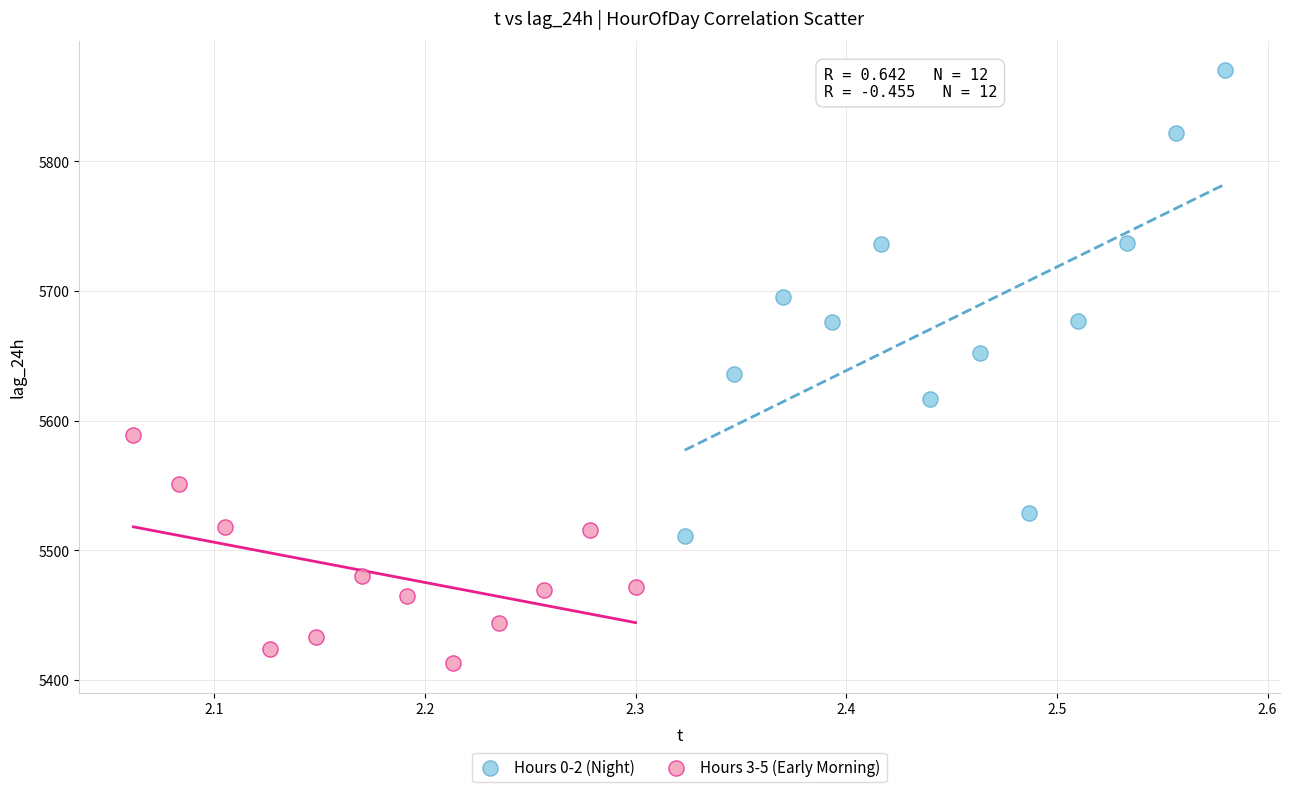

Which series has the largest Y range (max minus min)?

Hours 0-2 (Night)